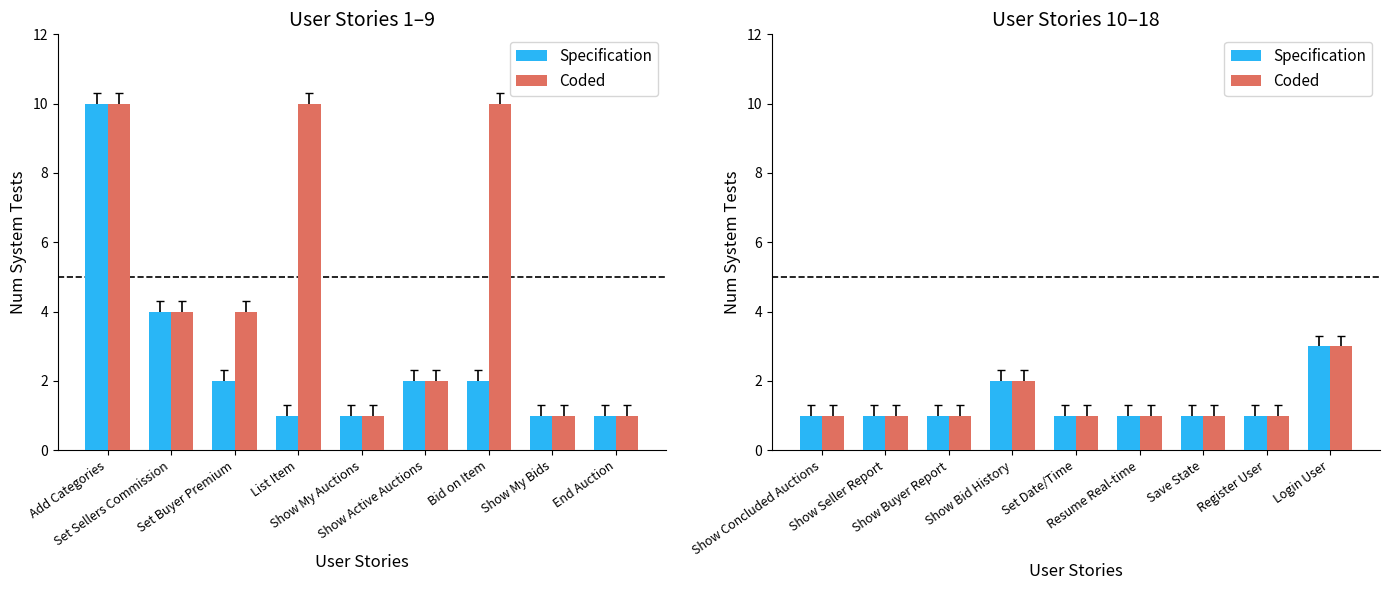

Count the number of categories in the chart.

9